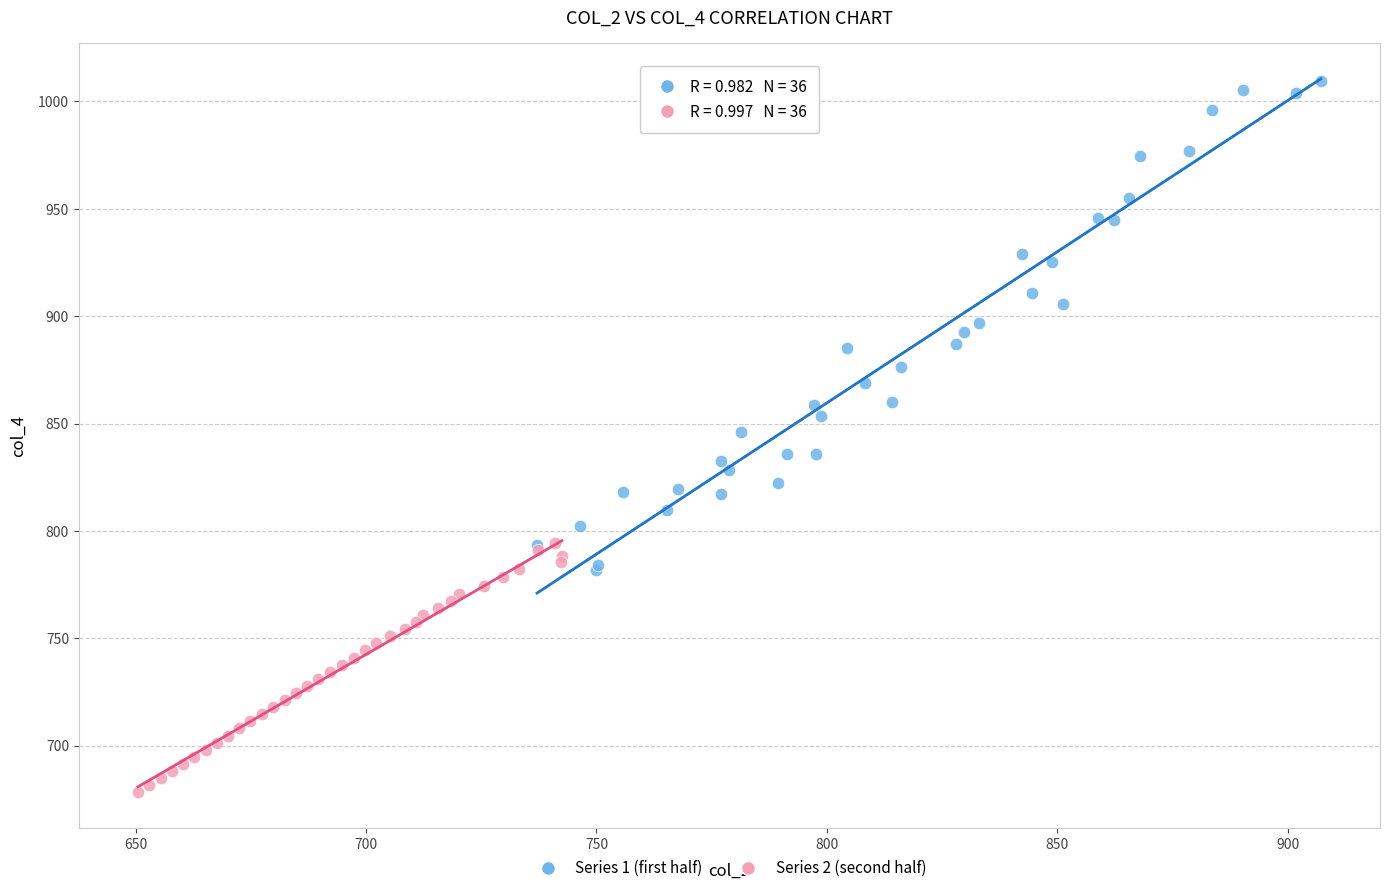

Which series contains the lowest Y value?

Series 2 (second half)